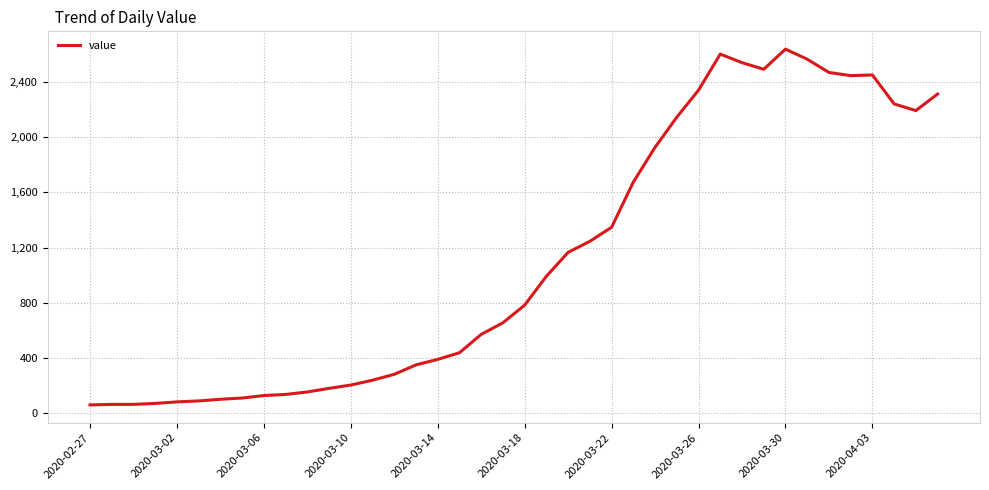

What is the difference between the maximum and minimum values?

2577